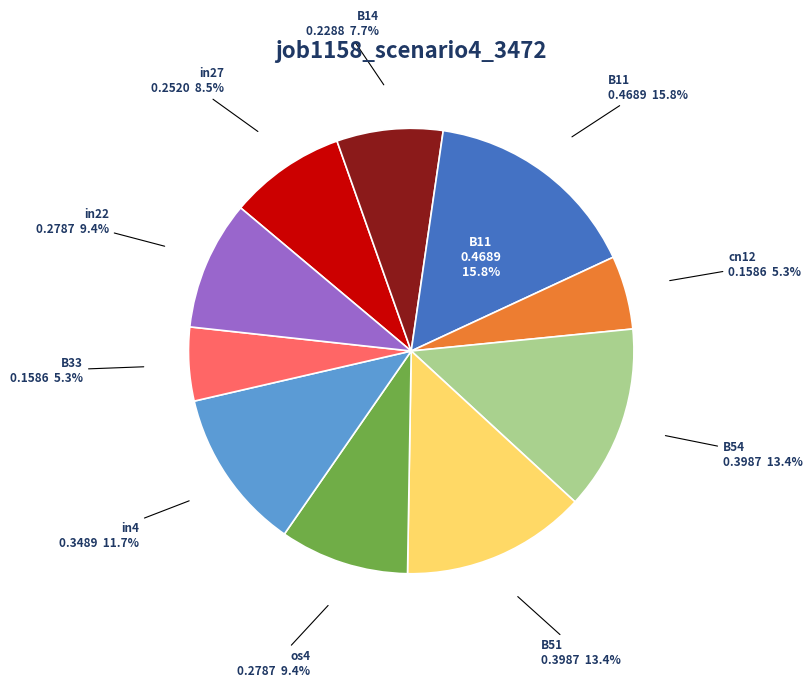

Count the number of slices in the pie.

10